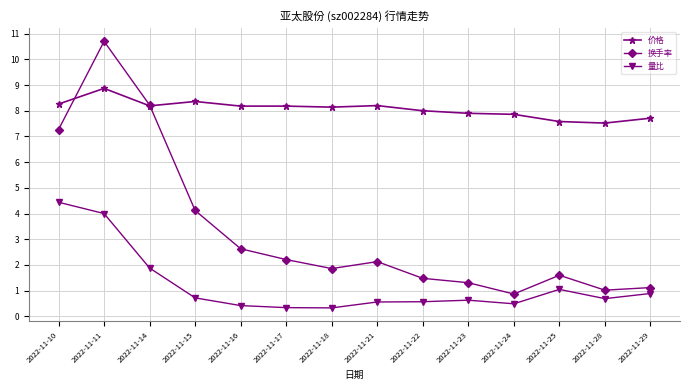

True or false: 价格 and 量比 cross at least once.

False